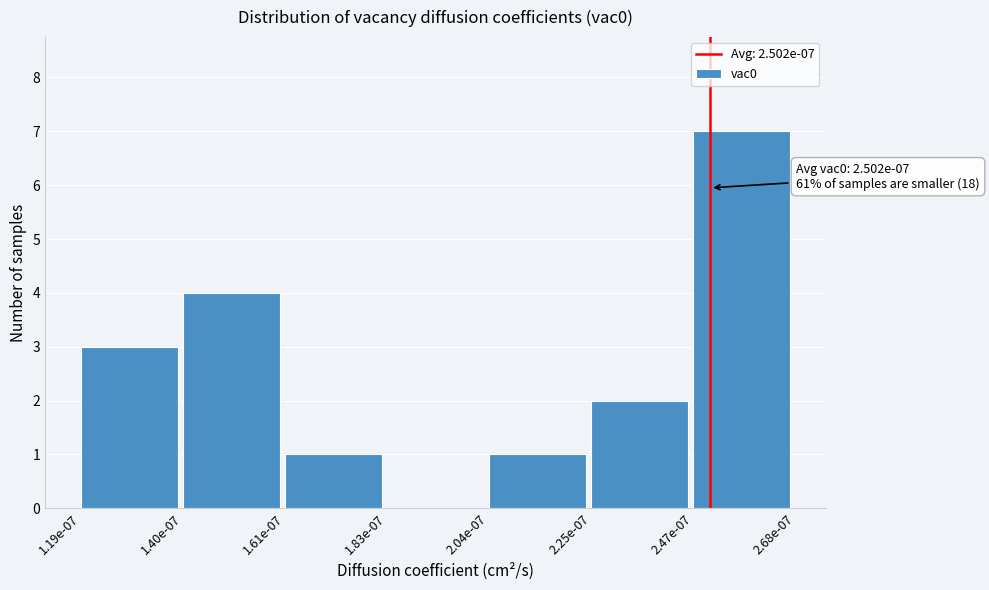

Reading left to right, transcribe all the data shown in this chart.

1.19e-07=3	1.40e-07=4	1.61e-07=1	1.83e-07=0	2.04e-07=1	2.25e-07=2	2.47e-07=7